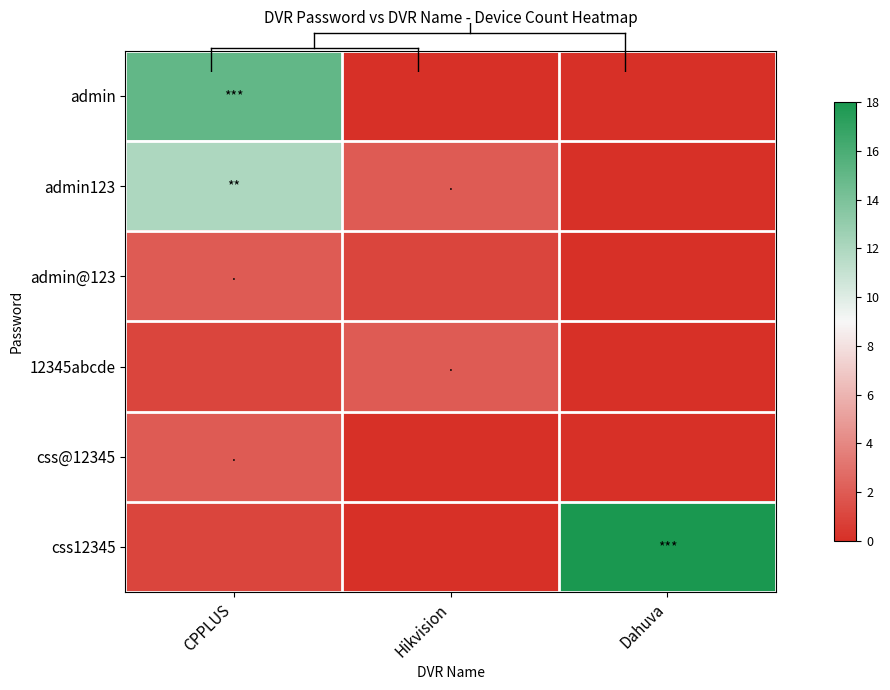

How many series are shown in this chart?

6